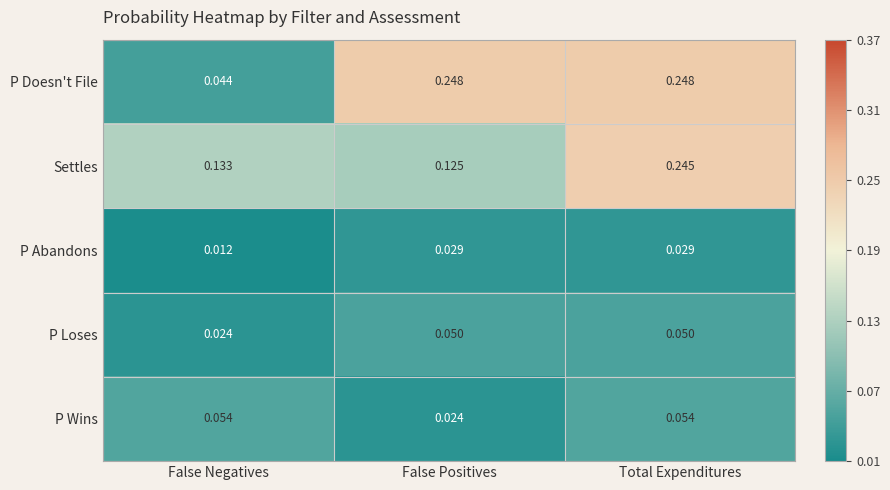

Which series changed the most between False Negatives and False Positives?

P Doesn't File